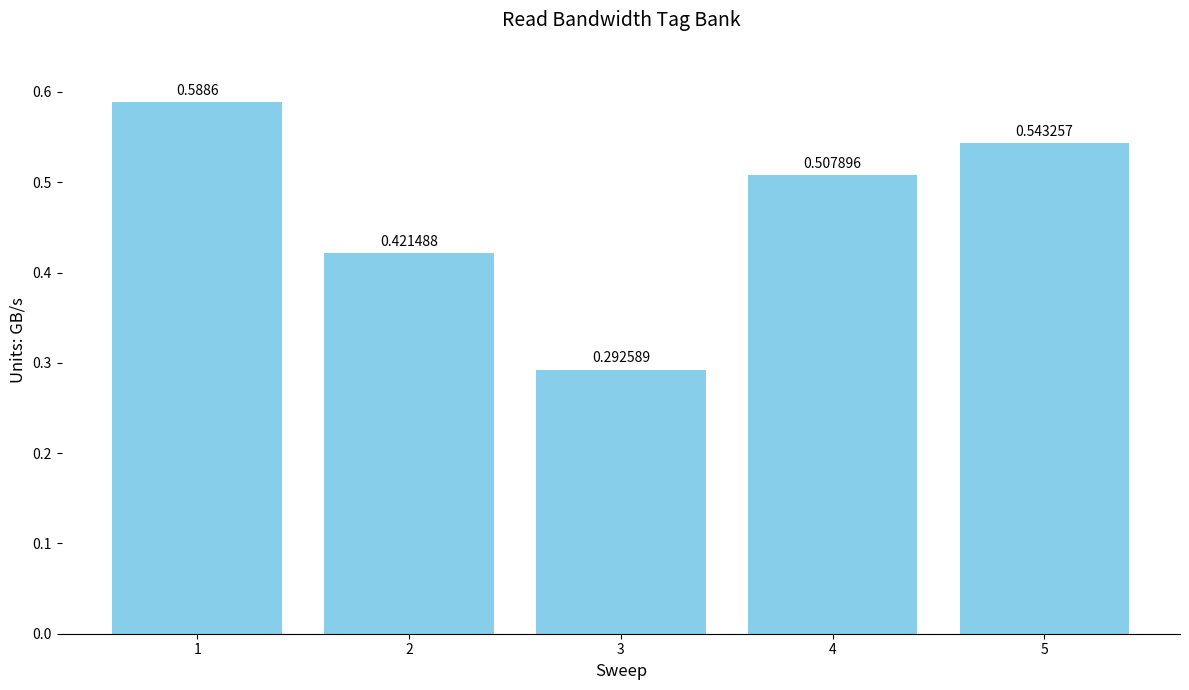

List the labels in order of value, largest first.

1, 5, 4, 2, 3